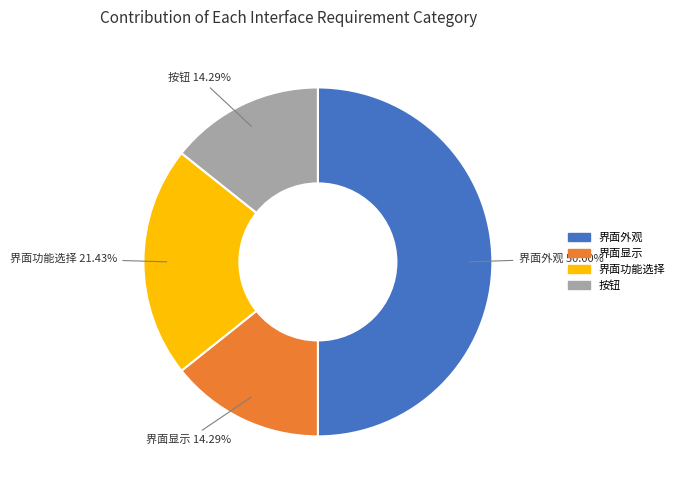

Does 界面功能选择 account for over 50% of the chart?

No